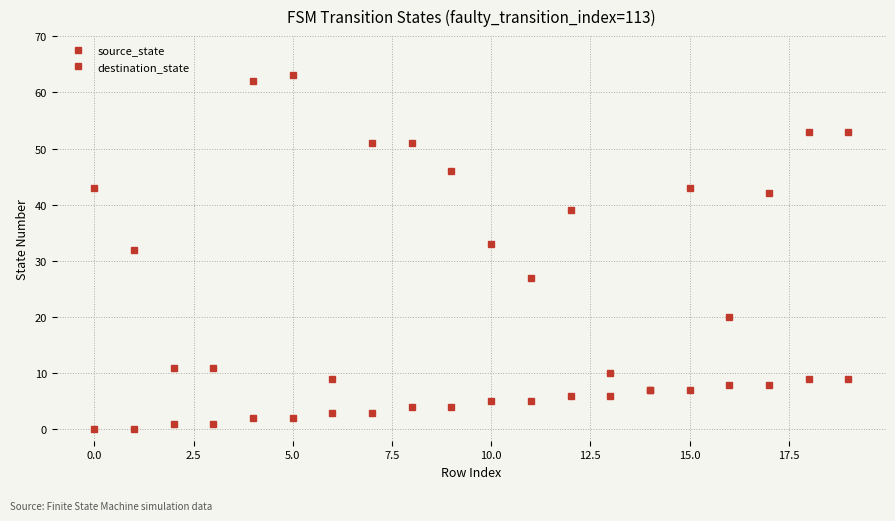

How many distinct data groups are displayed?

2